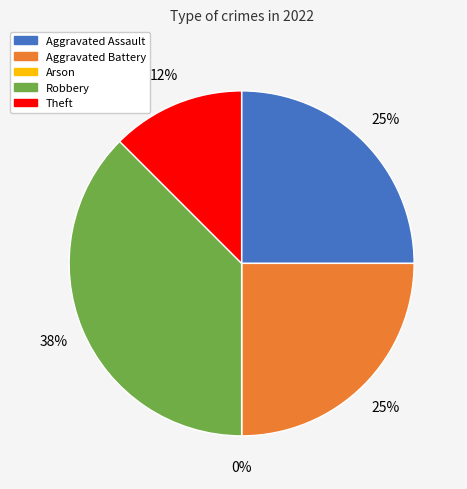

To the nearest percent, what portion does Aggravated Battery represent?

25%